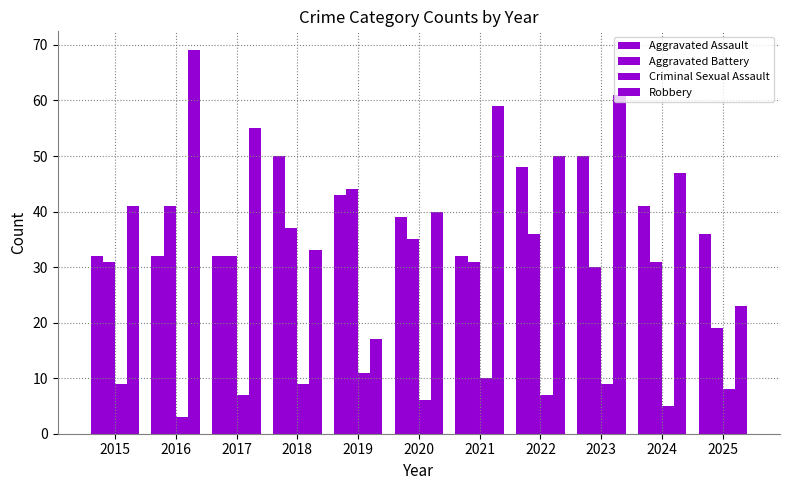

How many groups of bars are there?

11